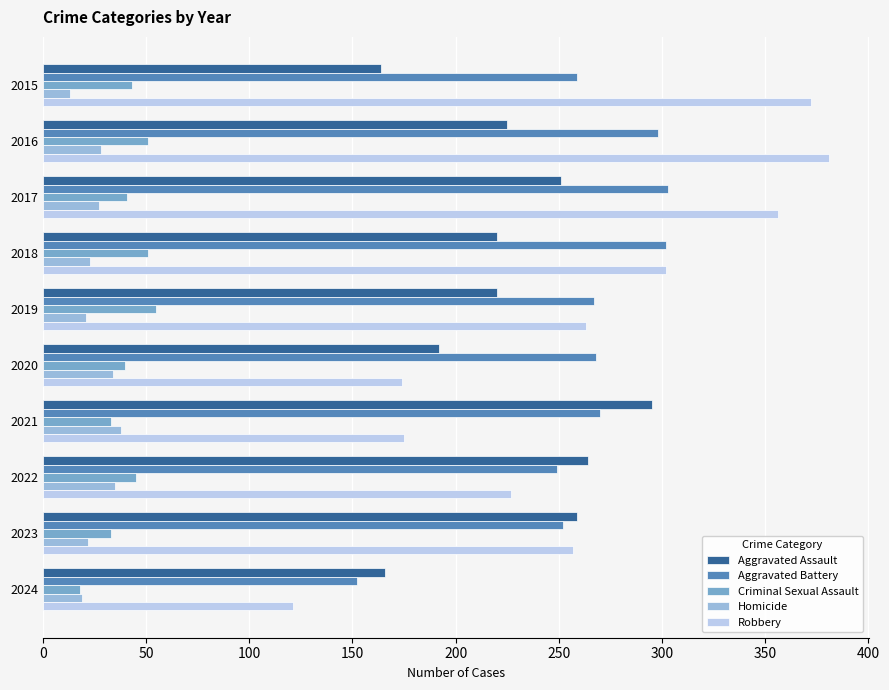

Is the value of Homicide at 2015 greater than the value of Aggravated Battery at 2023?

No